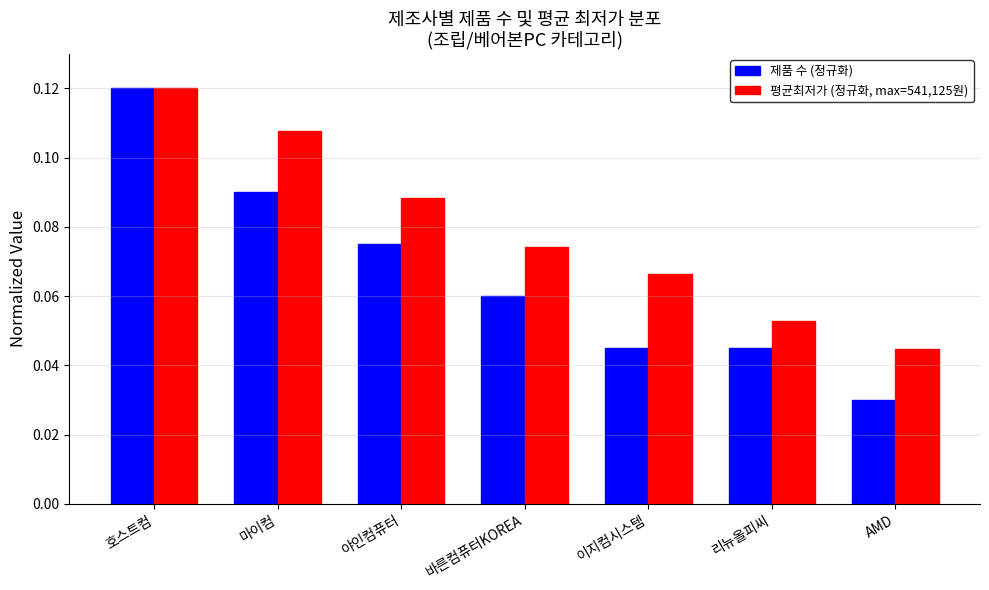

How many 제품 수 (정규화) values are between 0 and 1?

7